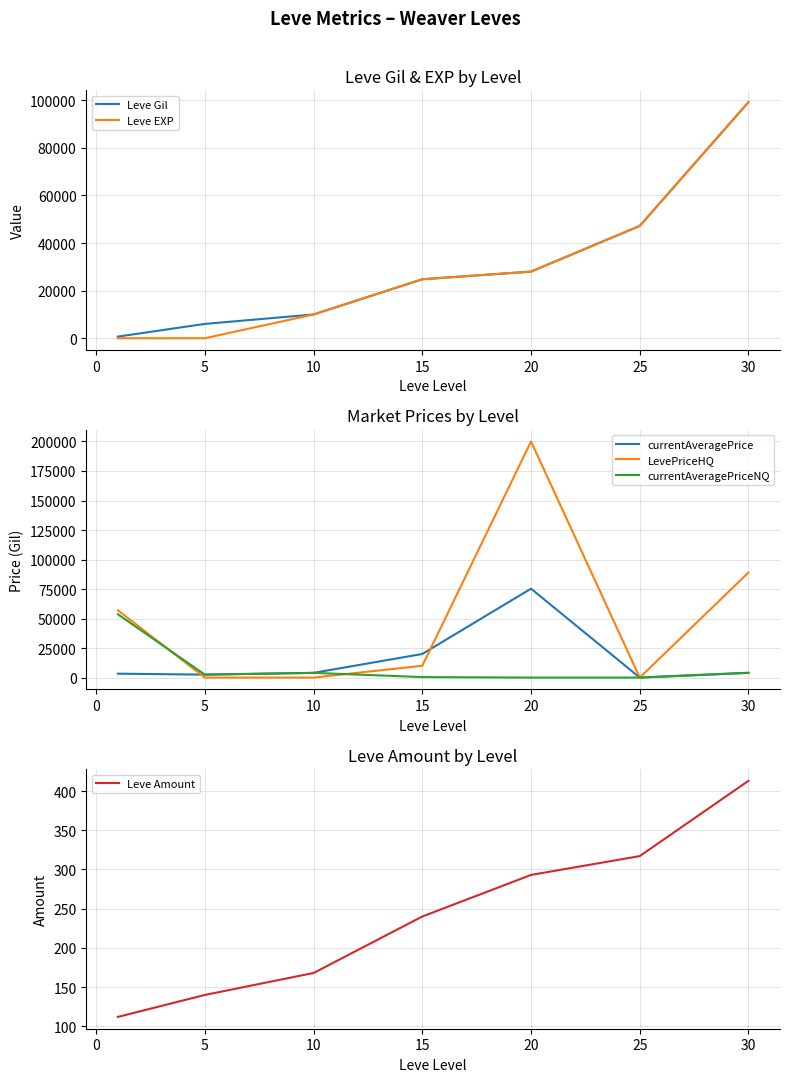

Is this an area chart (filled region under the line)?

No